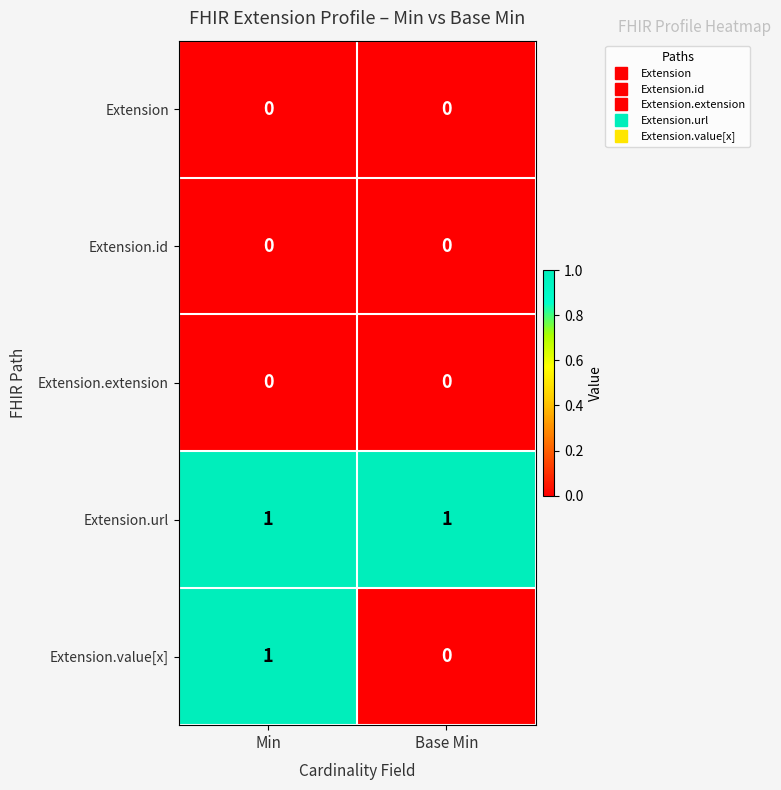

The Extension.url series shows 1 at Min. True or false?

True